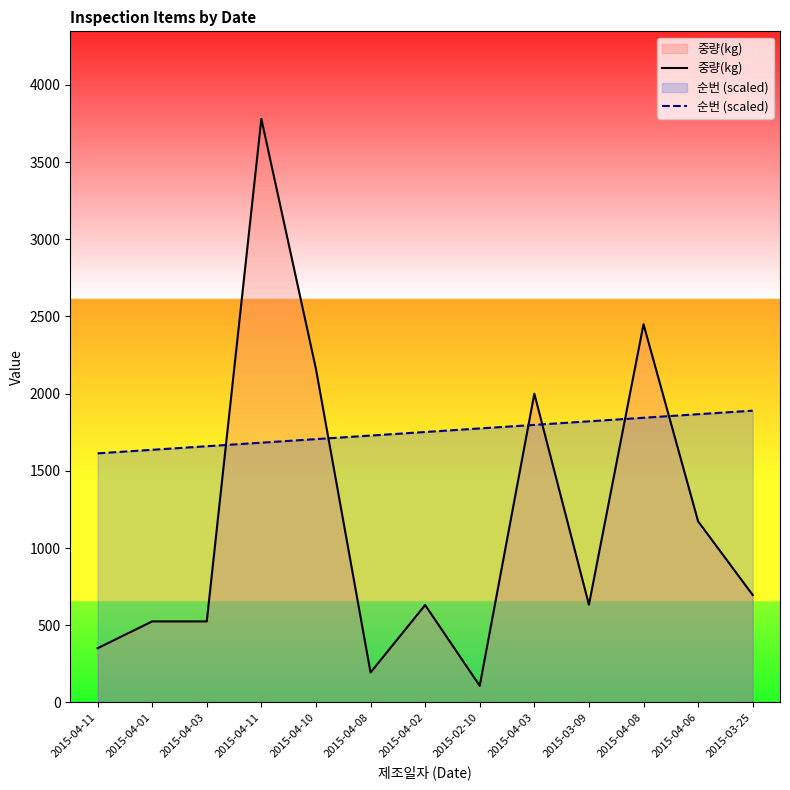

List the series in order of their overall mean, highest first.

순번 (scaled), 중량(kg)